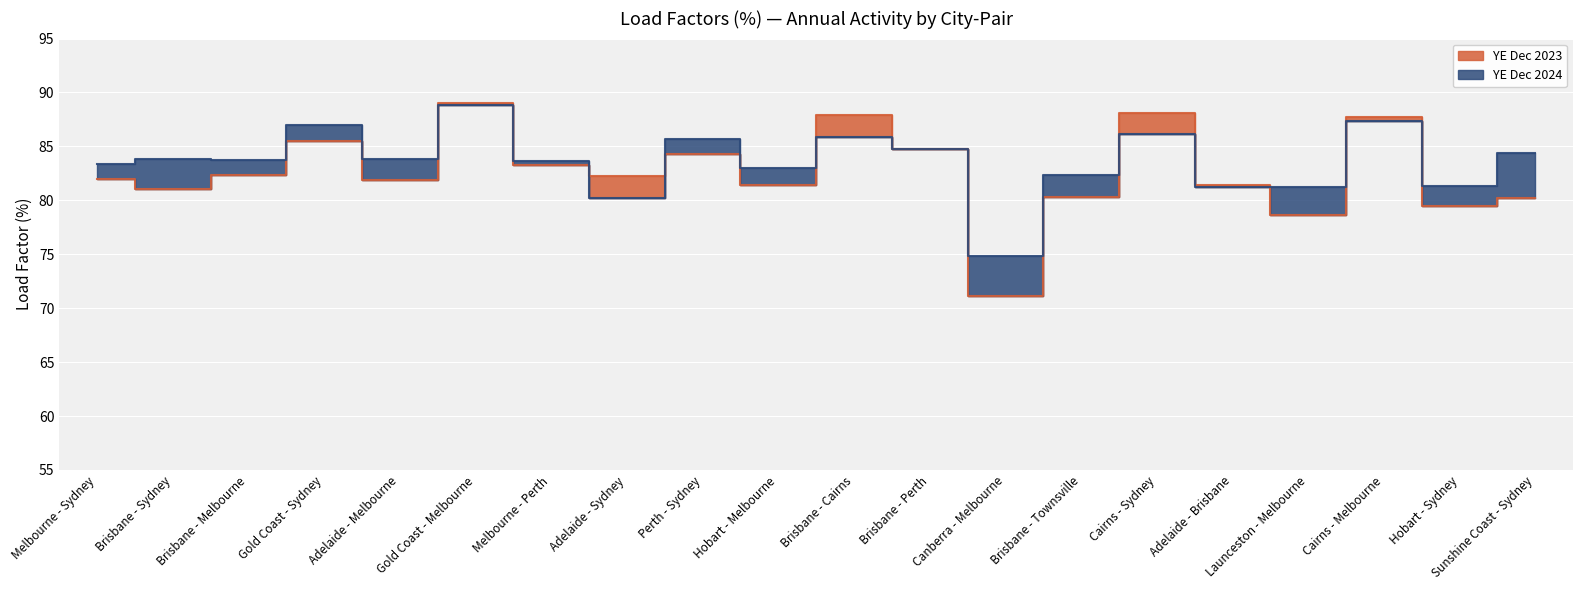

What position from the left is Brisbane - Melbourne?

3